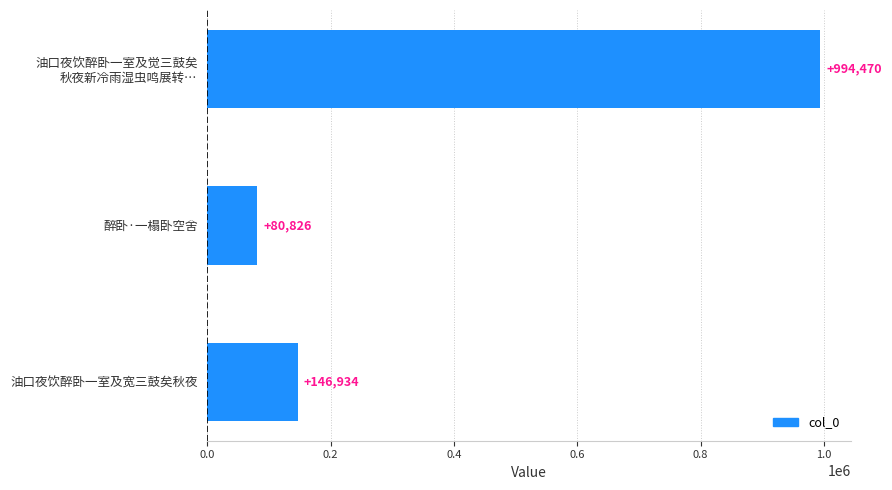

Which category has the lowest value across all series?

醉卧·一榻卧空舍